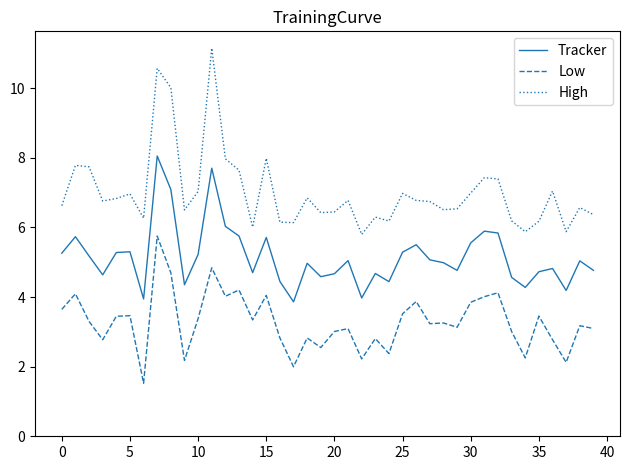

List the series in order of their peak value, lowest first.

Low, Tracker, High